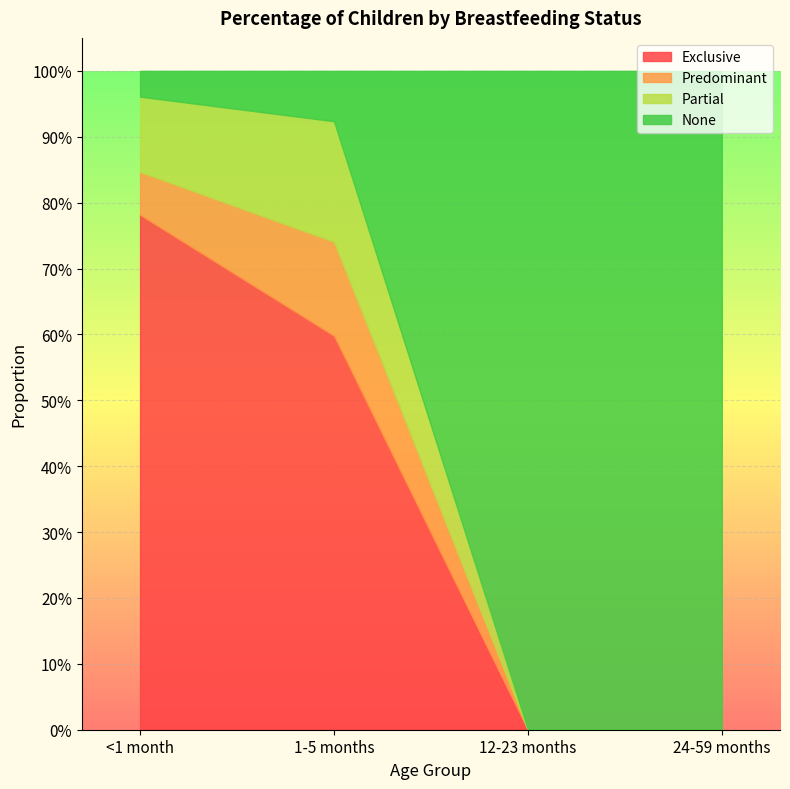

List the series in order of their peak value, lowest first.

Predominant, Partial, Exclusive, None